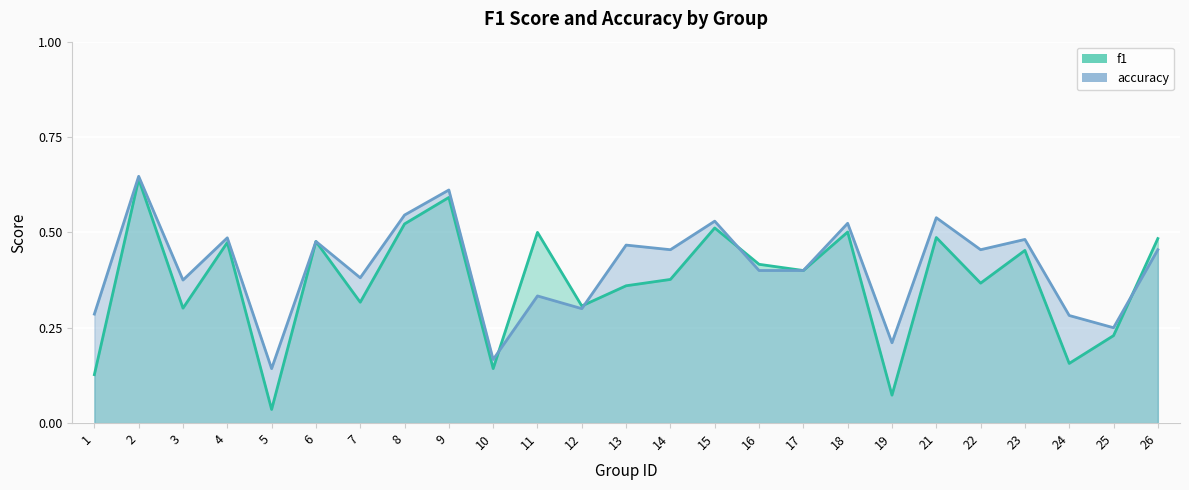

Which series has the widest spread of values?

f1